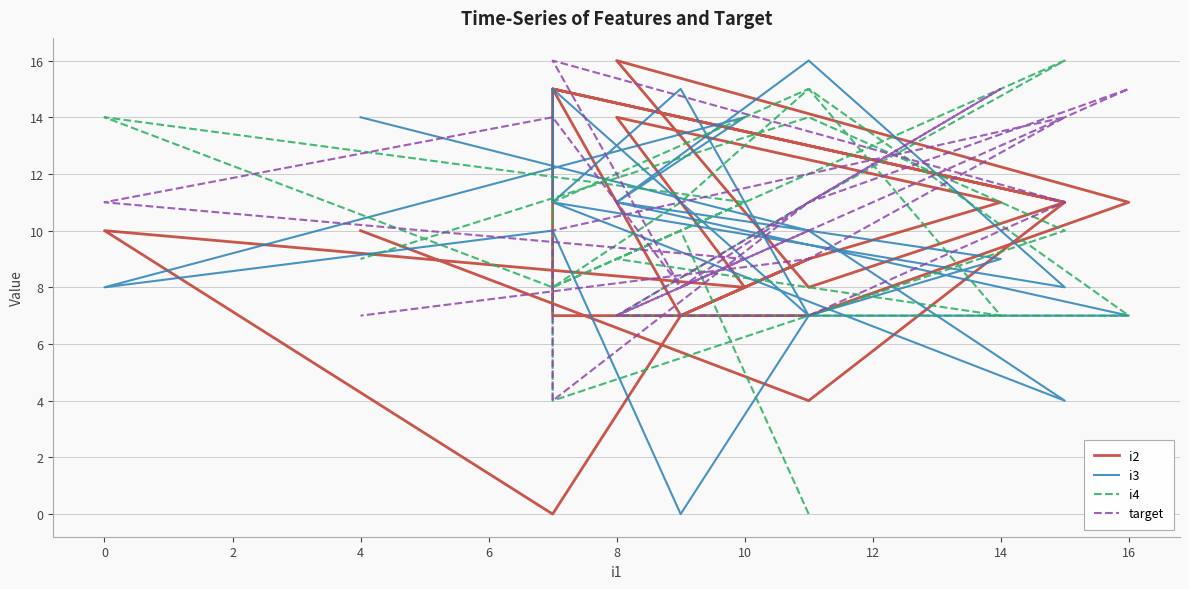

What is the label of the 7th point from the right?

16